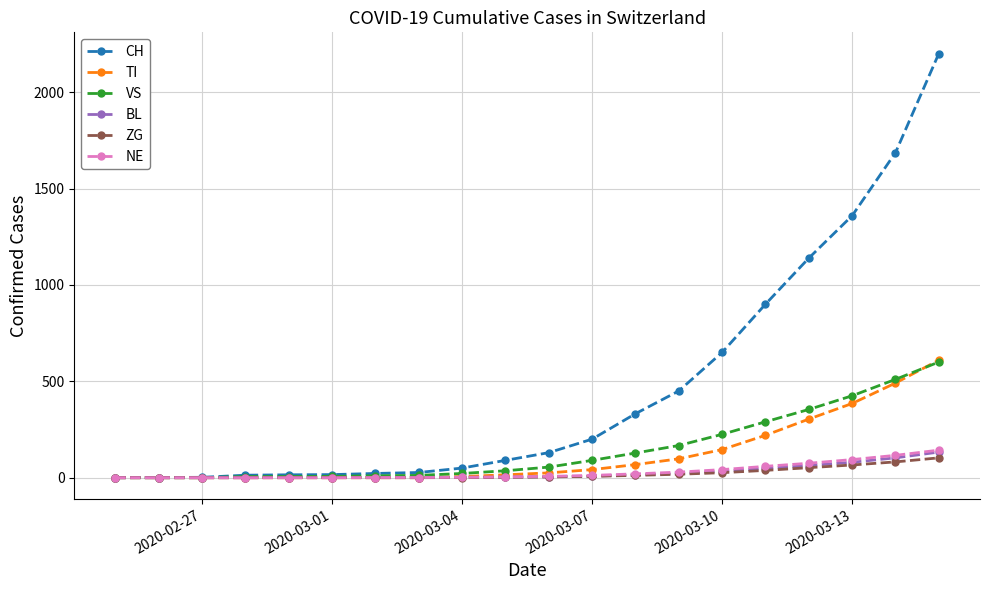

Which series has the largest range (max minus min)?

CH